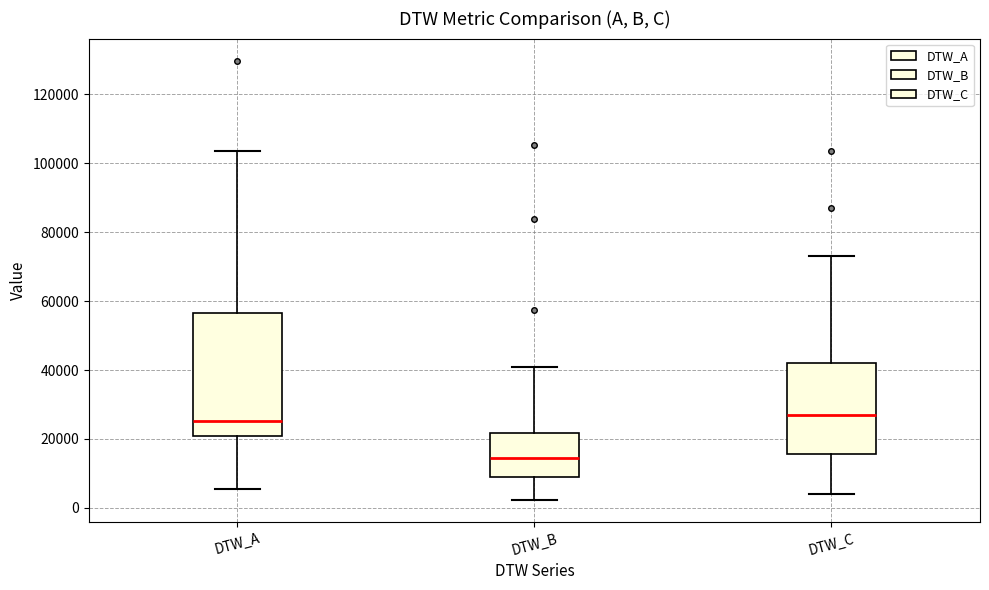

Which box has the lowest median line?

DTW_B